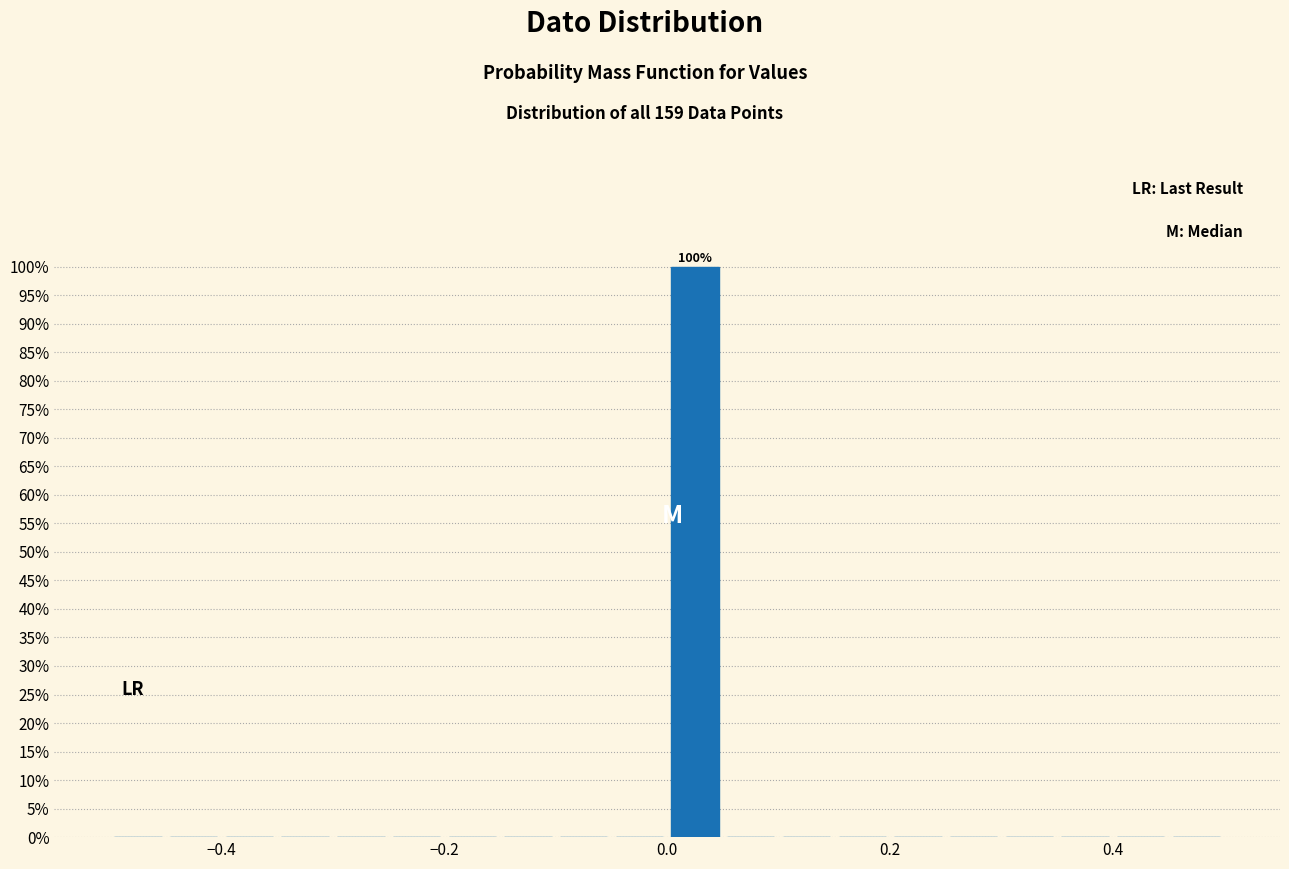

Read against the x-axis, roughly where is the centre of the tallest bar?

0.02